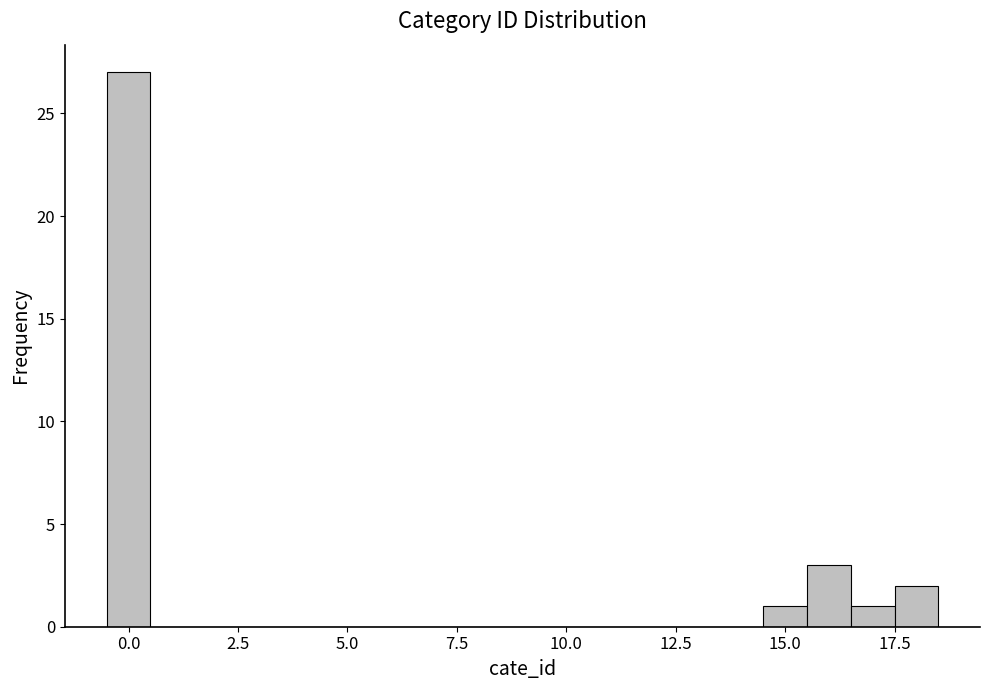

Around what value on the x-axis is the tallest bar? Give the approximate position of its centre, as read against the axis.

0.0